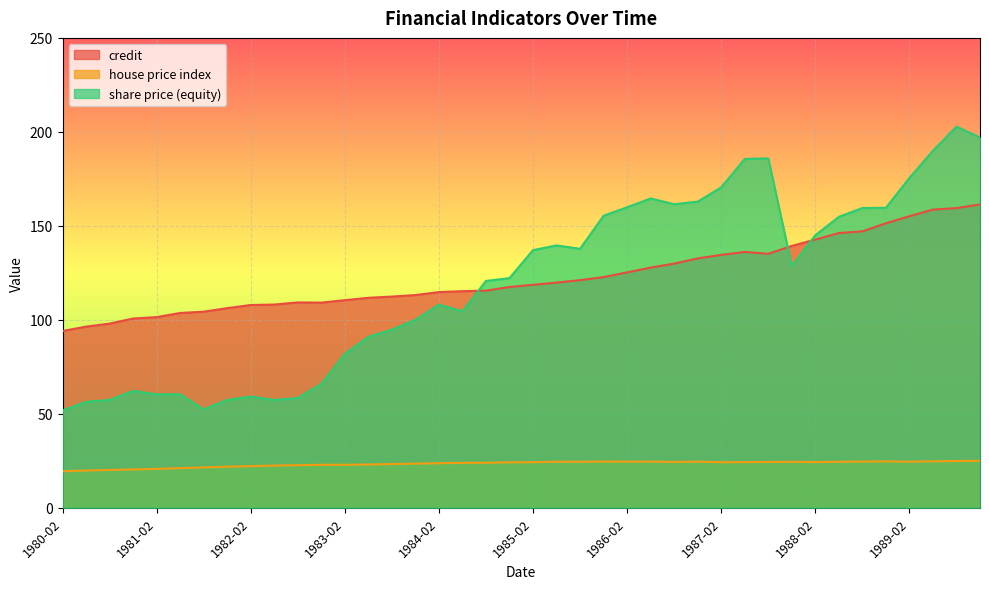

What is the approximate value of share price (equity) at 1985-08?

137.8